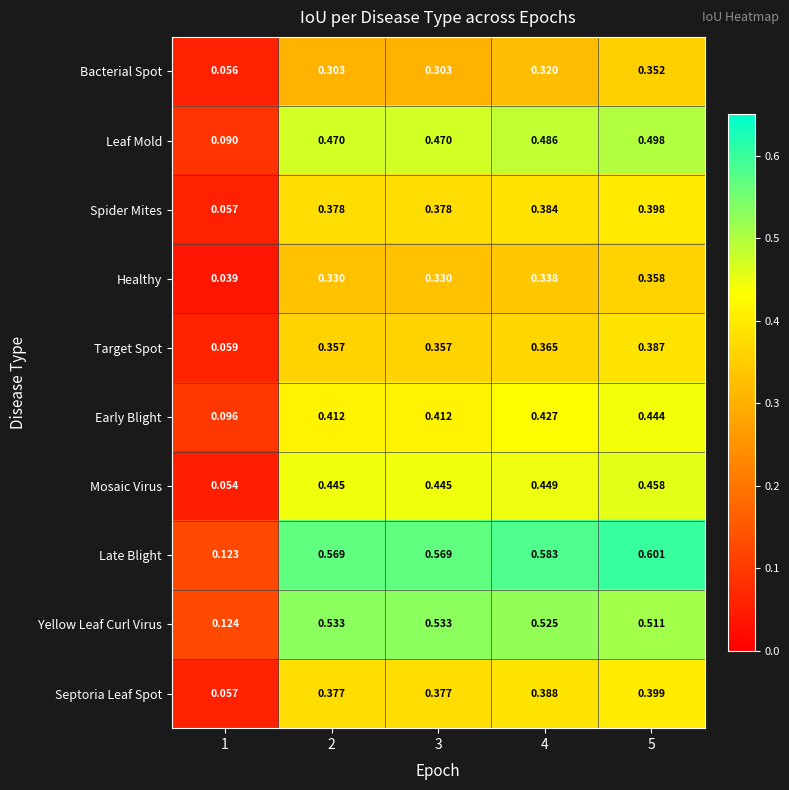

List the series in order of their peak value, lowest first.

Bacterial Spot, Healthy, Target Spot, Spider Mites, Septoria Leaf Spot, Early Blight, Mosaic Virus, Leaf Mold, Yellow Leaf Curl Virus, Late Blight